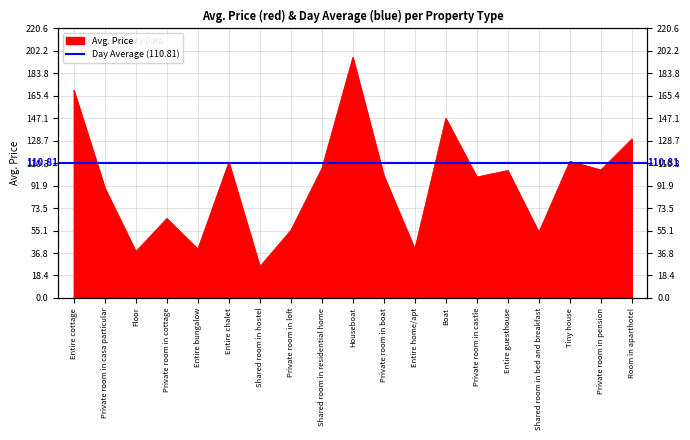

True or false: the data shows 55.3 at Private room in loft.

True